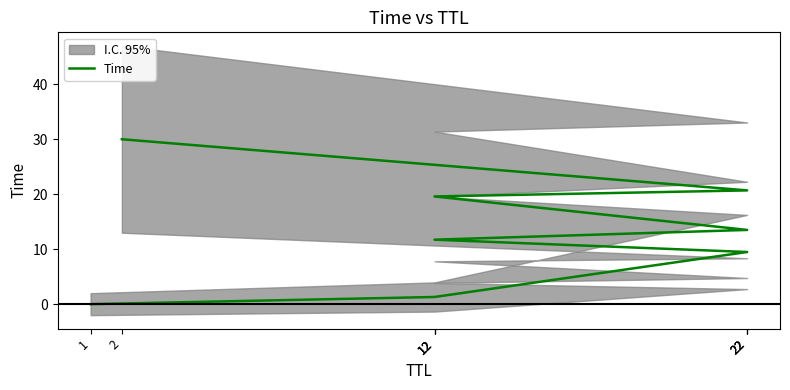

Is it true that the value at 2 is 30.0?

True